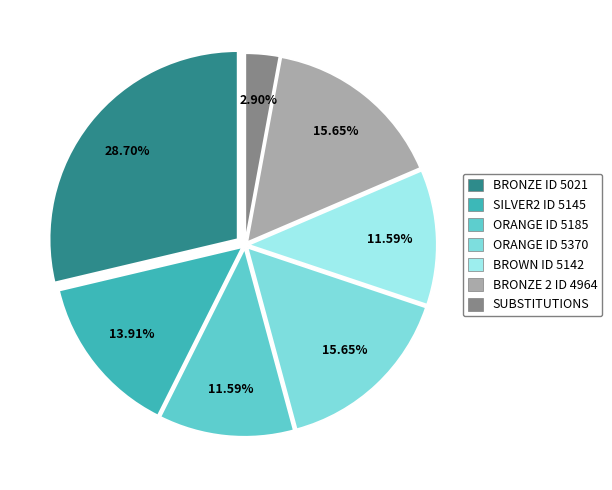

To the nearest percent, what is the combined percentage of ORANGE ID 5185 and ORANGE ID 5370?

27%